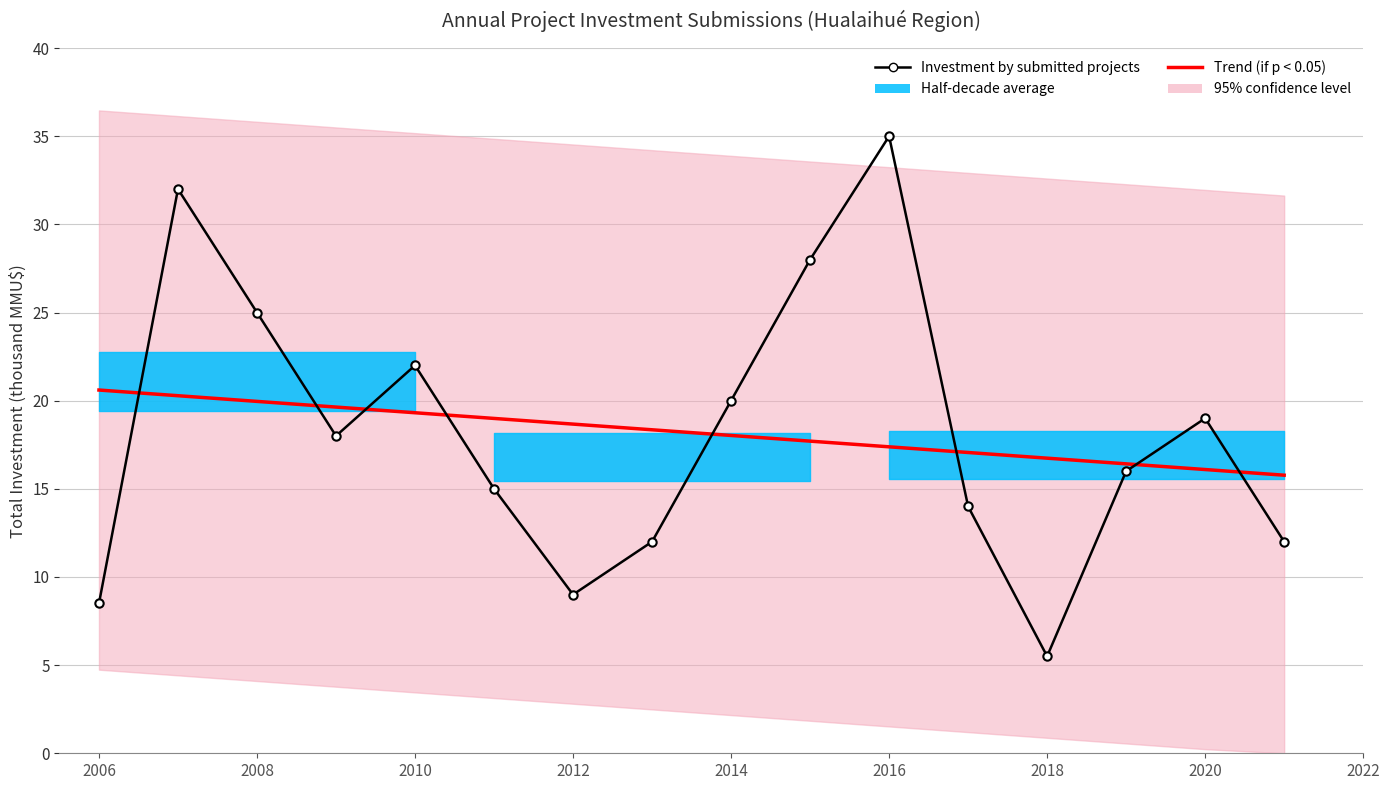

What is the difference between the second highest and second lowest values in the Trend (if p < 0.05) series?

4.2